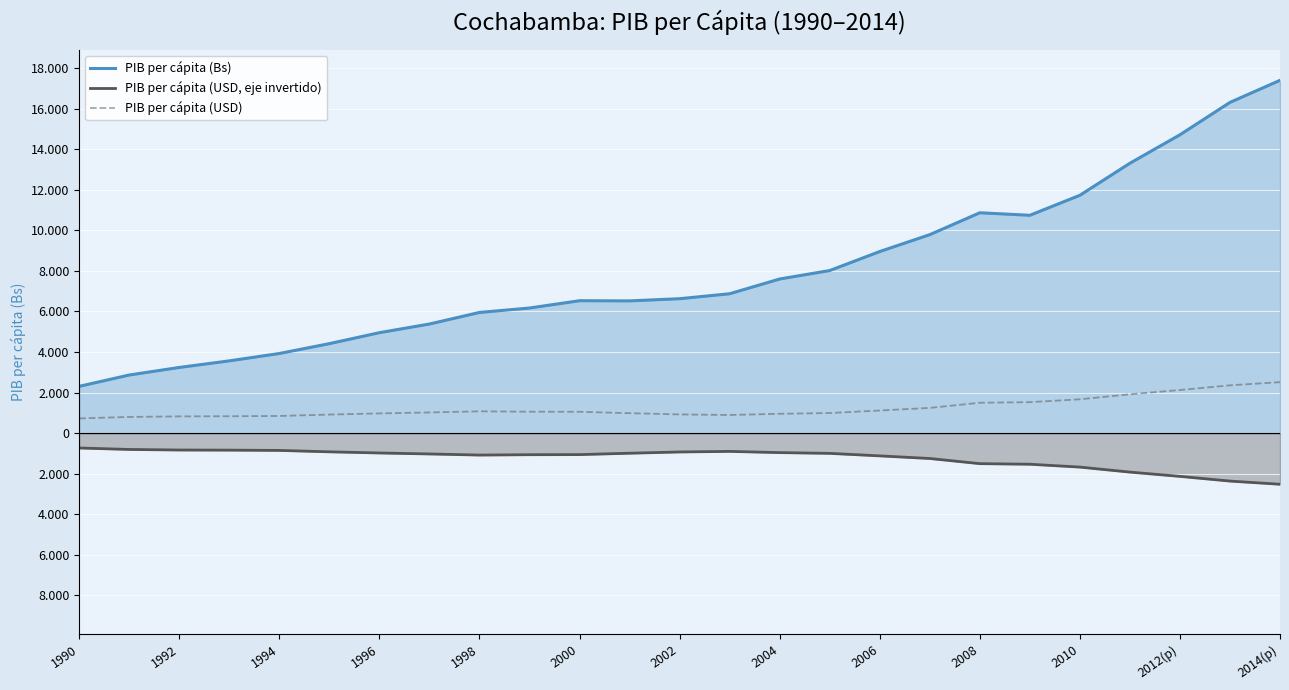

Reading right to left, what are all the values shown in this chart?

PIB per cápita (Bs): 17395	16307	14710	13308	11728	10742	10866	9787	8955	8018	7601	6874	6630	6522	6531	6171	5952	5382	4955	4415	3929	3566	3241	2868	2310
PIB per cápita (USD, eje invertido): -2517	-2360	-2129	-1918	-1671	-1530	-1501	-1247	-1118	-994	-957	-897	-925	-987	-1055	-1060	-1078	-1023	-975	-918	-849	-835	-829	-801	-729
PIB per cápita (USD): 2517	2360	2129	1918	1671	1530	1501	1247	1118	994	957	897	925	987	1055	1060	1078	1023	975	918	849	835	829	801	729